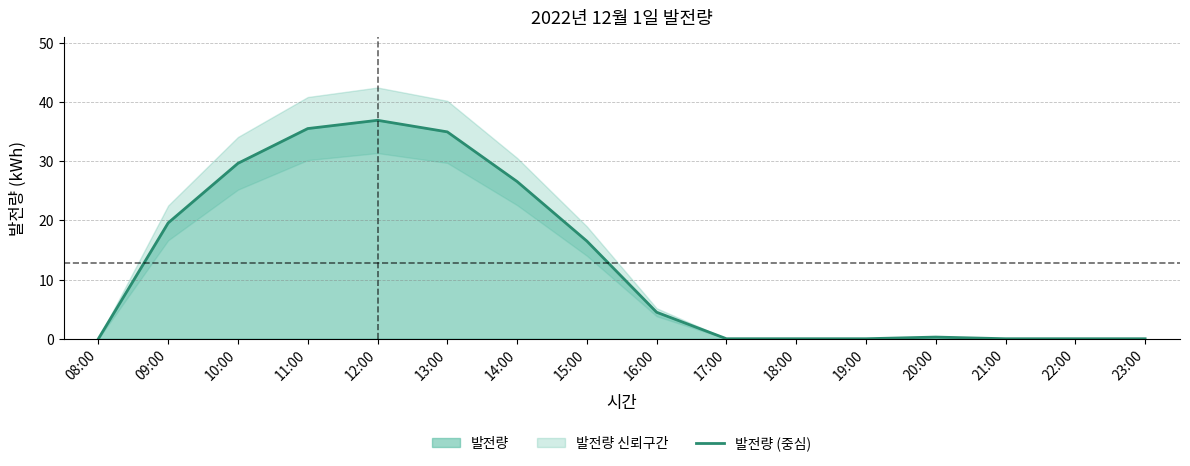

What is the sum of the values at 11:00 and 10:00?

65.1